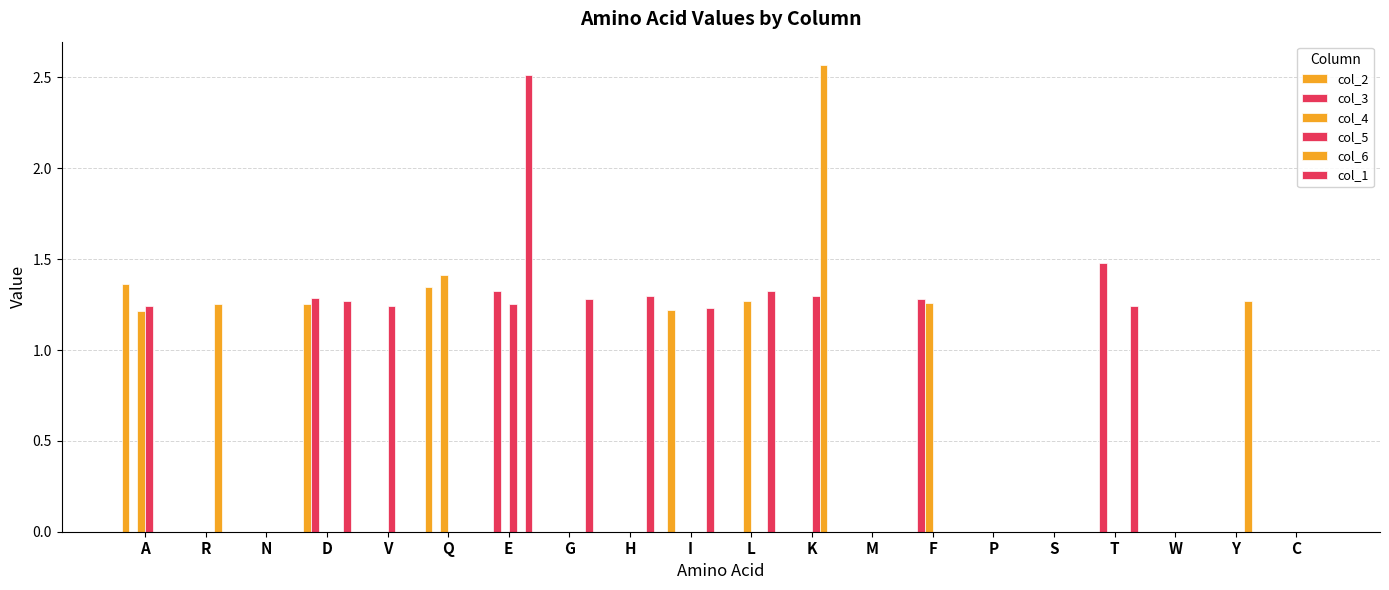

Are the bars horizontal?

No